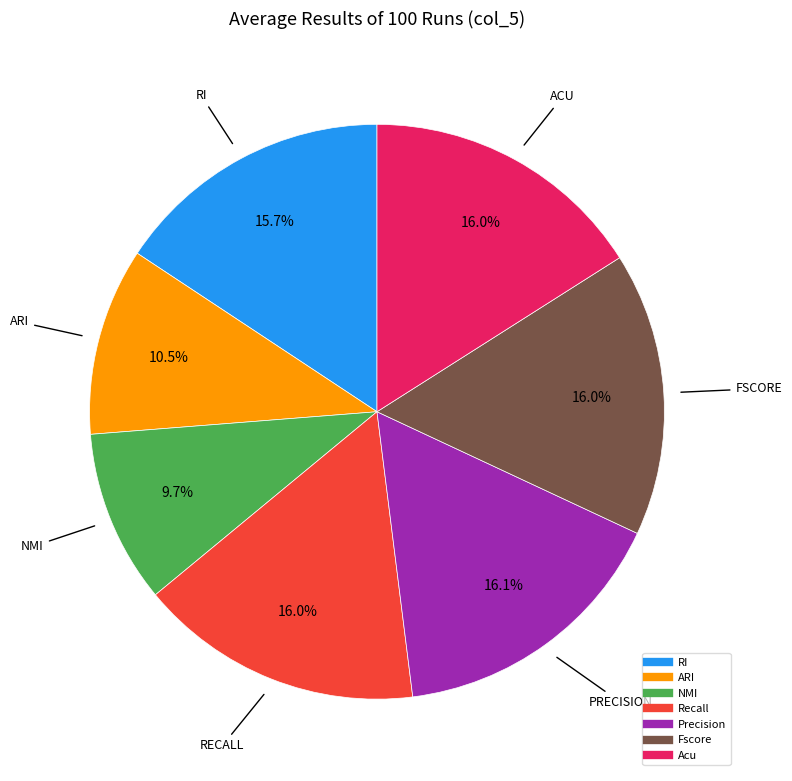

How many slices are in this pie chart?

7